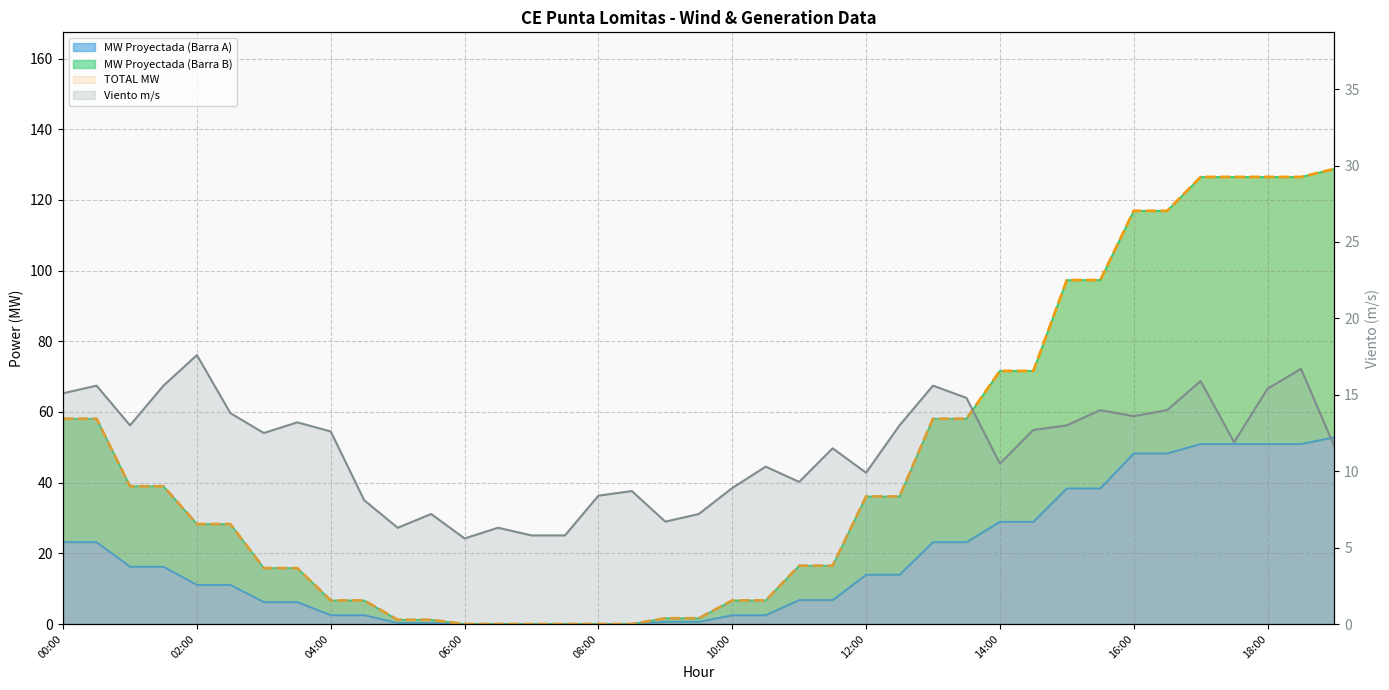

Reading left to right, transcribe all the data shown in this chart.

Viento m/s: 00:00=15.1	00:30=15.6	01:00=13.0	01:30=15.6	02:00=17.6	02:30=13.8	03:00=12.5	03:30=13.2	04:00=12.6	04:30=8.1	05:00=6.3	05:30=7.2	06:00=5.6	06:30=6.3	07:00=5.8	07:30=5.8	08:00=8.4	08:30=8.7	09:00=6.7	09:30=7.2	10:00=8.9	10:30=10.3	11:00=9.3	11:30=11.5	12:00=9.9	12:30=13.0	13:00=15.6	13:30=14.8	14:00=10.5	14:30=12.7	15:00=13.0	15:30=14.0	16:00=13.6	16:30=14.0	17:00=15.9	17:30=11.9	18:00=15.4	18:30=16.7	19:00=11.6
MW Proyectada (Barra A): 00:00=23.2	00:30=23.2	01:00=16.2	01:30=16.2	02:00=11.1	02:30=11.1	03:00=6.2	03:30=6.2	04:00=2.5	04:30=2.5	05:00=0.3	05:30=0.3	06:00=0.0	06:30=0.0	07:00=0.0	07:30=0.0	08:00=0.0	08:30=0.0	09:00=0.7	09:30=0.7	10:00=2.5	10:30=2.5	11:00=6.8	11:30=6.8	12:00=14.0	12:30=14.0	13:00=23.2	13:30=23.2	14:00=29.0	14:30=29.0	15:00=38.4	15:30=38.4	16:00=48.3	16:30=48.3	17:00=51.0	17:30=51.0	18:00=51.0	18:30=51.0	19:00=52.9
MW Proyectada (Barra B): 00:00=58.1	00:30=58.1	01:00=39.0	01:30=39.0	02:00=28.3	02:30=28.3	03:00=15.8	03:30=15.8	04:00=6.7	04:30=6.7	05:00=1.2	05:30=1.2	06:00=0.0	06:30=0.0	07:00=0.0	07:30=0.0	08:00=0.0	08:30=0.0	09:00=1.6	09:30=1.6	10:00=6.7	10:30=6.7	11:00=16.5	11:30=16.5	12:00=36.1	12:30=36.1	13:00=58.1	13:30=58.1	14:00=71.6	14:30=71.6	15:00=97.3	15:30=97.3	16:00=116.9	16:30=116.9	17:00=126.5	17:30=126.5	18:00=126.5	18:30=126.5	19:00=128.8
TOTAL MW: 00:00=58.1	00:30=58.1	01:00=39.0	01:30=39.0	02:00=28.3	02:30=28.3	03:00=15.8	03:30=15.8	04:00=6.7	04:30=6.7	05:00=1.2	05:30=1.2	06:00=0.0	06:30=0.0	07:00=0.0	07:30=0.0	08:00=0.0	08:30=0.0	09:00=1.6	09:30=1.6	10:00=6.7	10:30=6.7	11:00=16.5	11:30=16.5	12:00=36.1	12:30=36.1	13:00=58.1	13:30=58.1	14:00=71.6	14:30=71.6	15:00=97.3	15:30=97.3	16:00=116.9	16:30=116.9	17:00=126.5	17:30=126.5	18:00=126.5	18:30=126.5	19:00=128.8